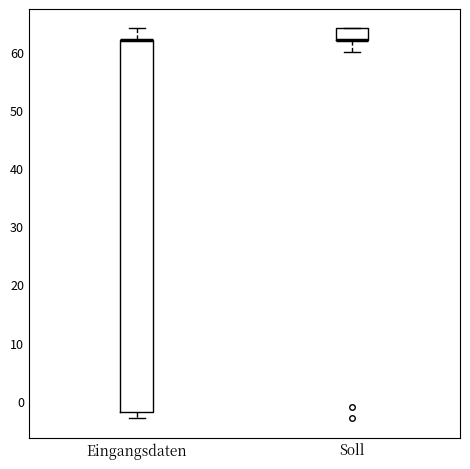

Comparing the boxes themselves (not the whiskers), which one is the tallest?

Eingangsdaten